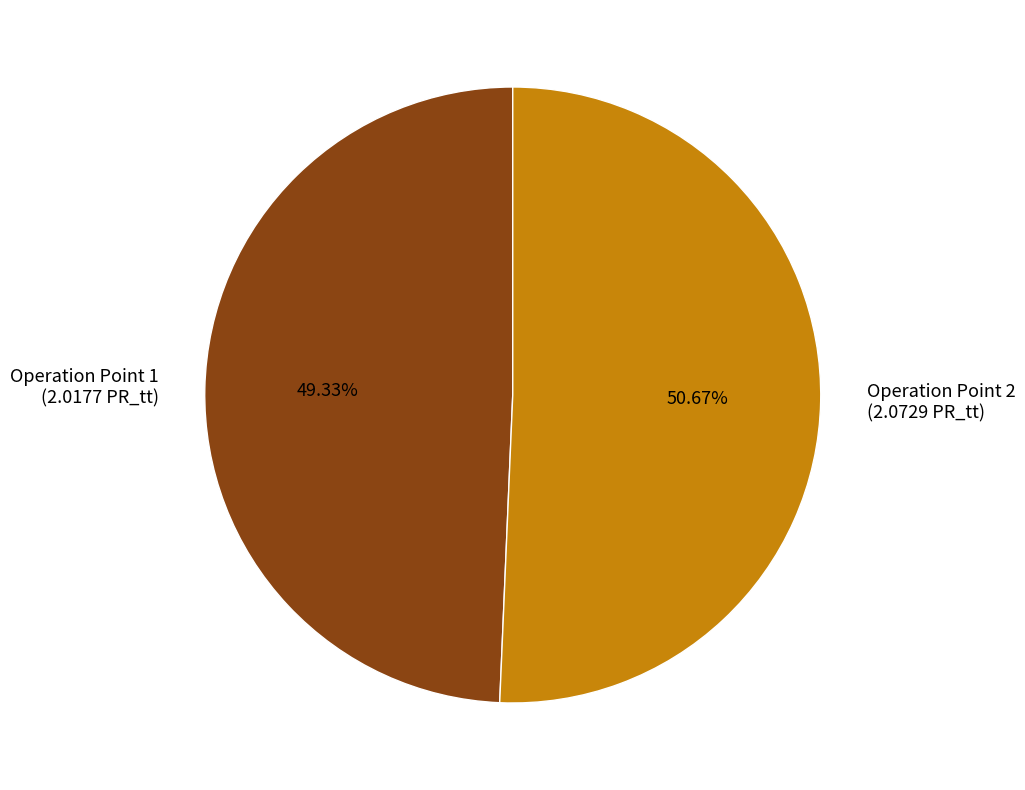

Which slice represents more than half of the pie?

Operation Point 2 (2.0729 PR_tt)